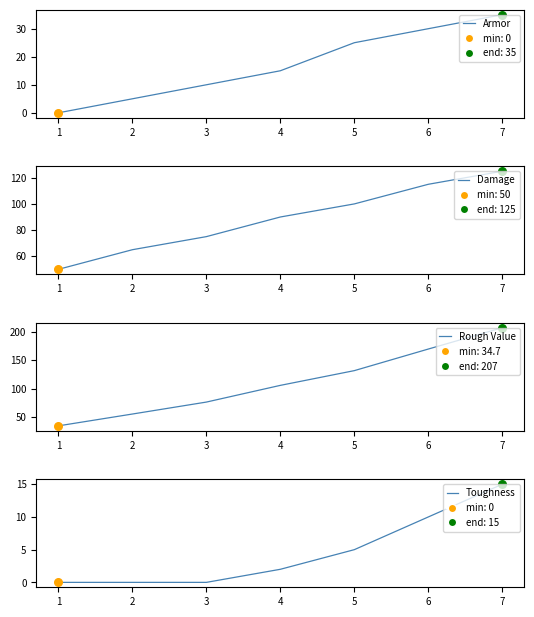

At how many categories does at least one series exceed 28?

7